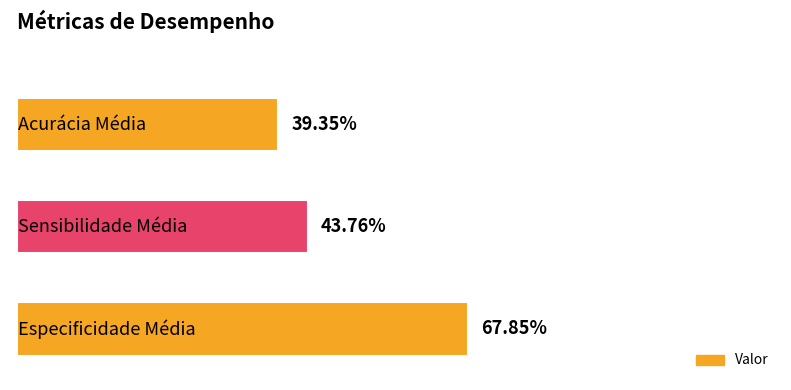

How many bars are there in total?

3